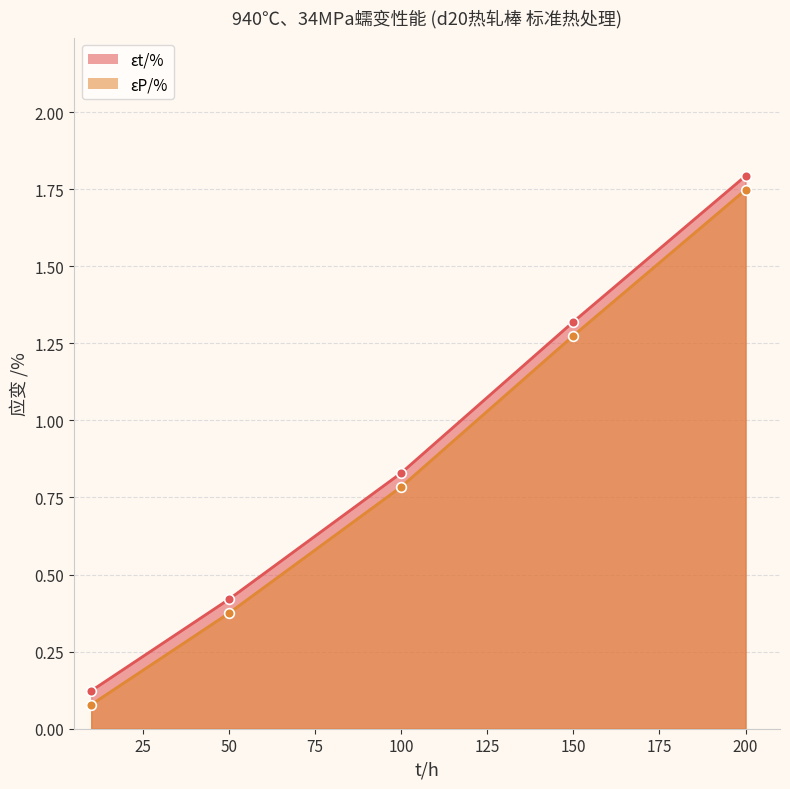

Rank the series by their maximum value, from highest to lowest.

940℃、34MPa的蠕变性能_εt/%, 940℃、34MPa的蠕变性能_εP/%